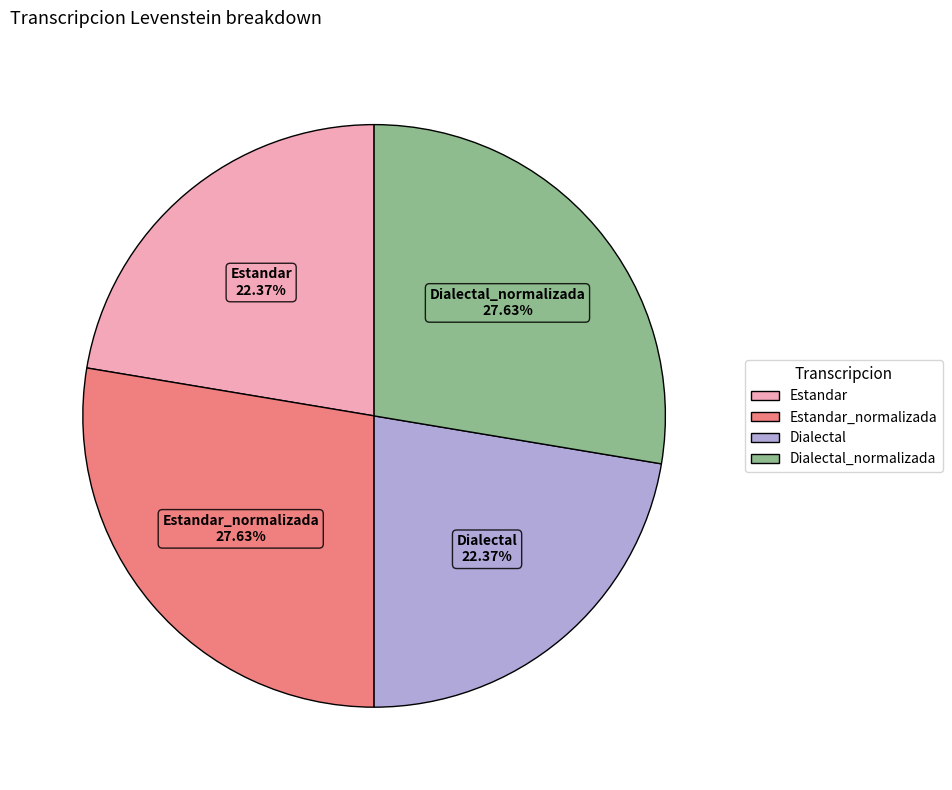

How many slices are in this pie chart?

4